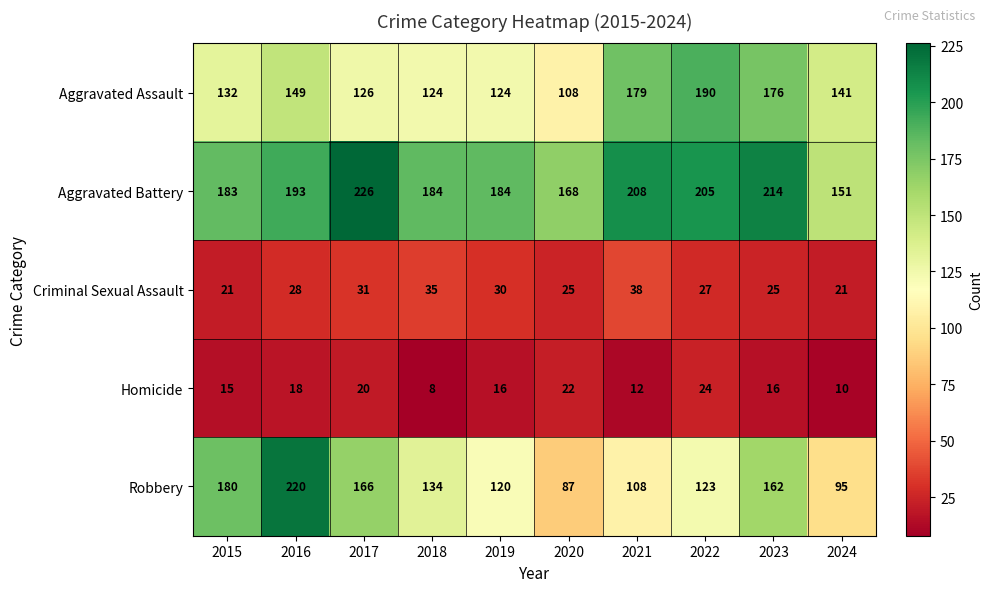

List the series in order of their peak value, lowest first.

Homicide, Criminal Sexual Assault, Aggravated Assault, Robbery, Aggravated Battery